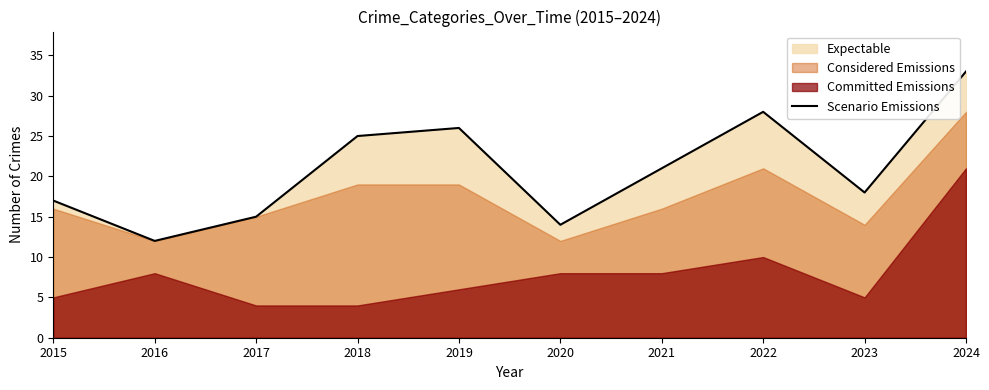

Between 2022 and 2017, which is larger?

2022